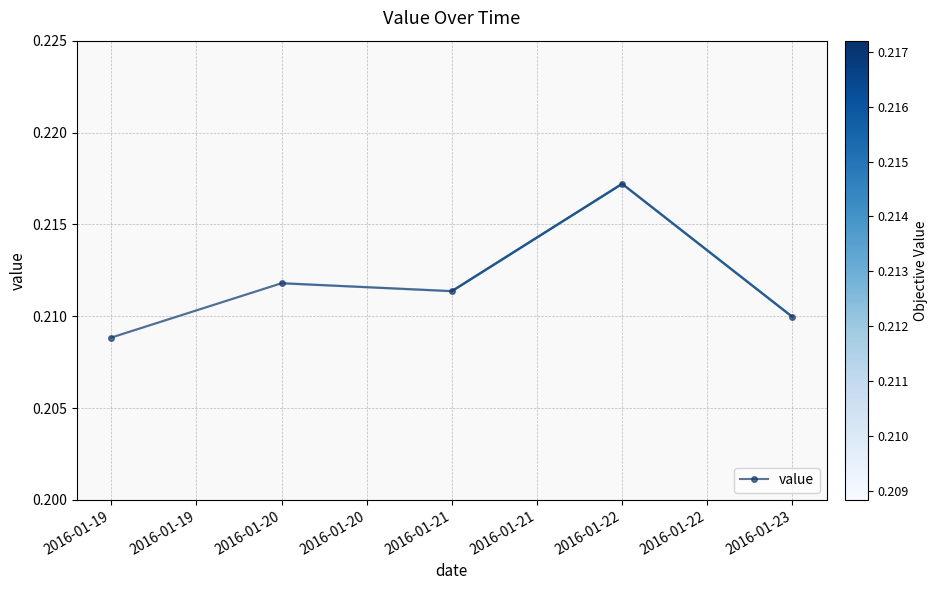

Rank the categories by value from lowest to highest.

2016-01-19, 2016-01-23, 2016-01-21, 2016-01-20, 2016-01-22